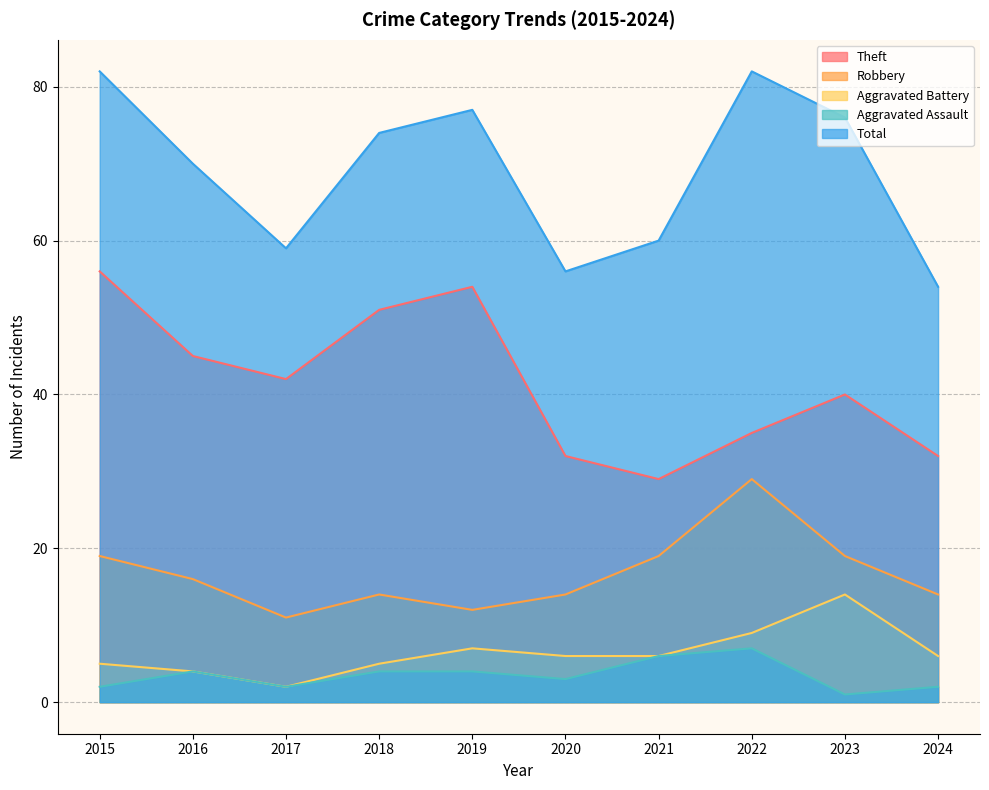

What is the total value across all series at 2021?

120